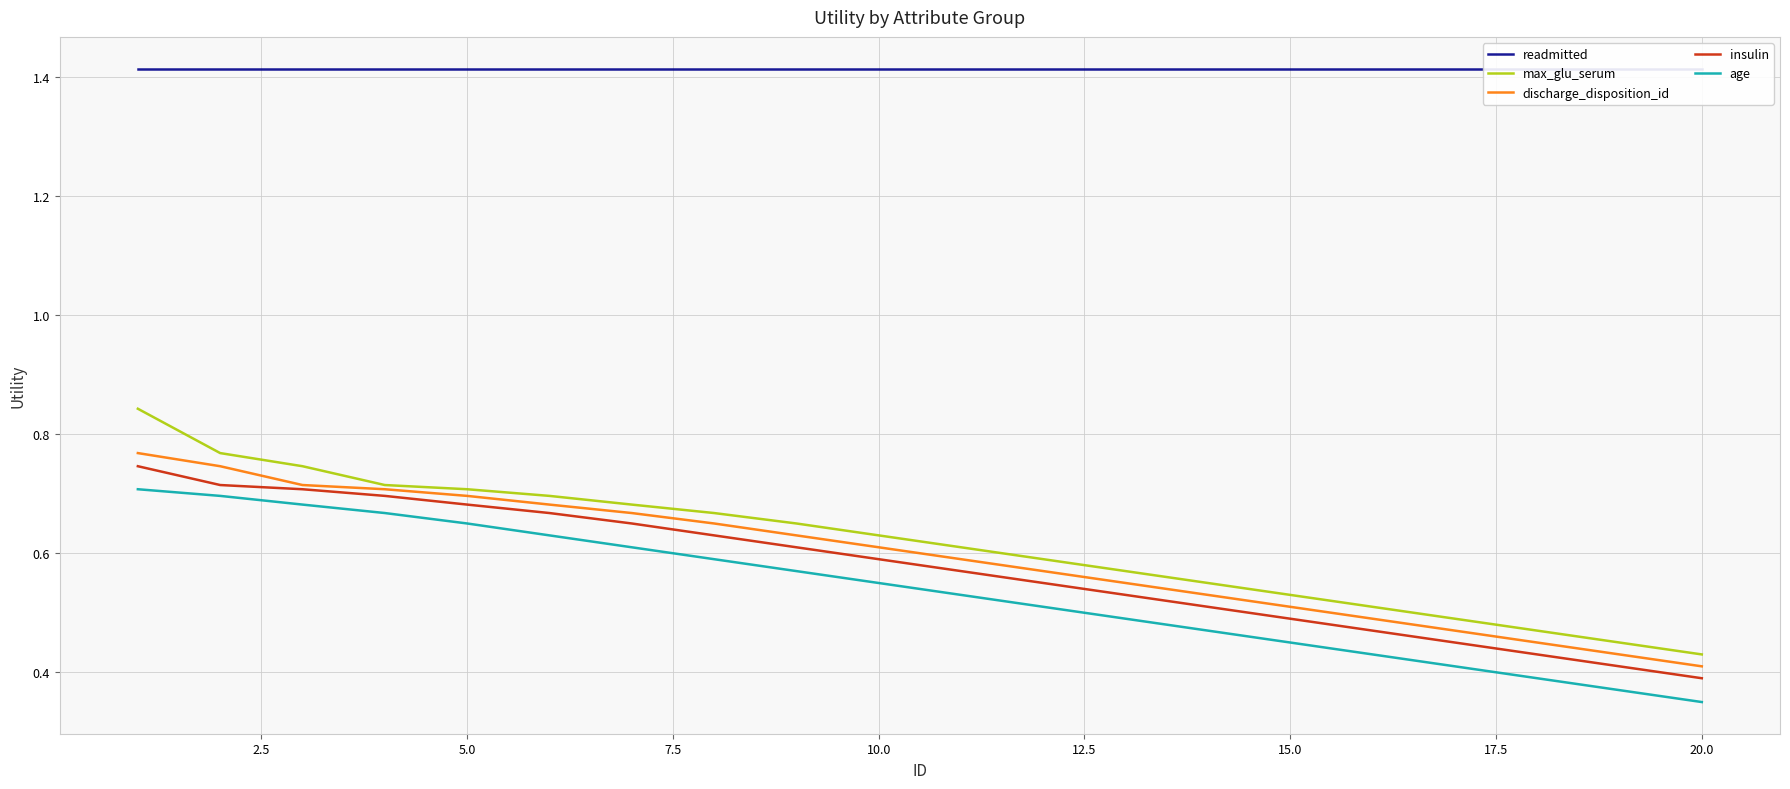

True or false: age and discharge_disposition_id intersect in this chart.

False